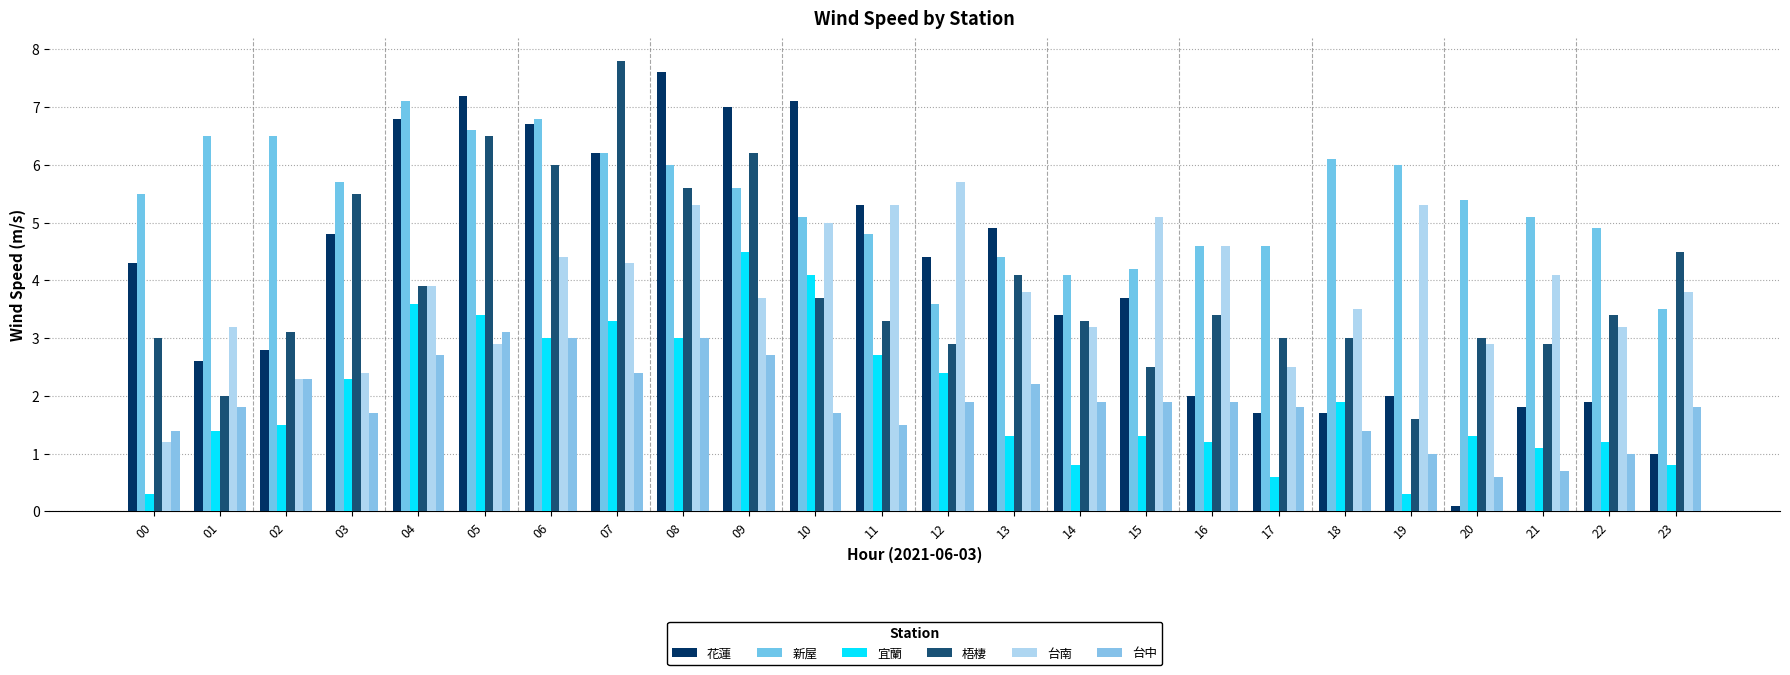

What is the approximate value of 花蓮 at 03?

4.8